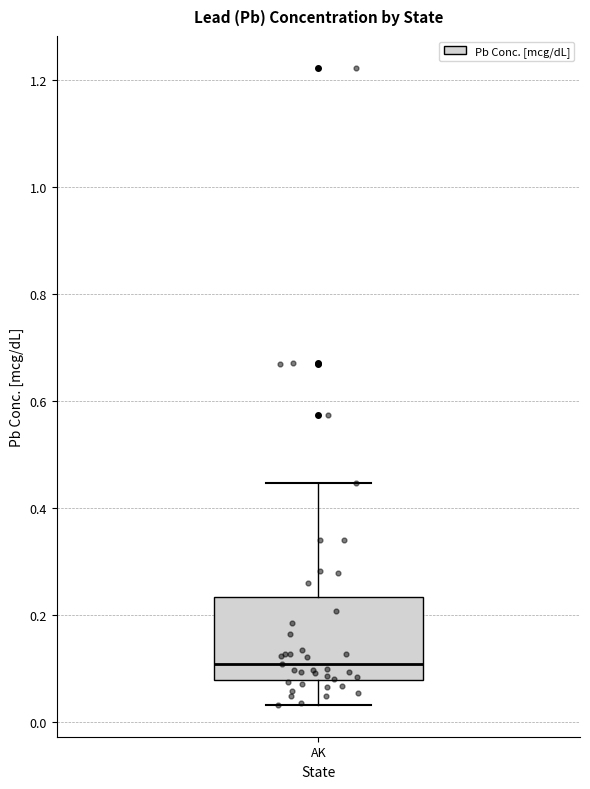

Where does the upper whisker of the box for AK end on the y-axis? The values are not printed on the chart, so give them approximately, as read against the axis.

0.44